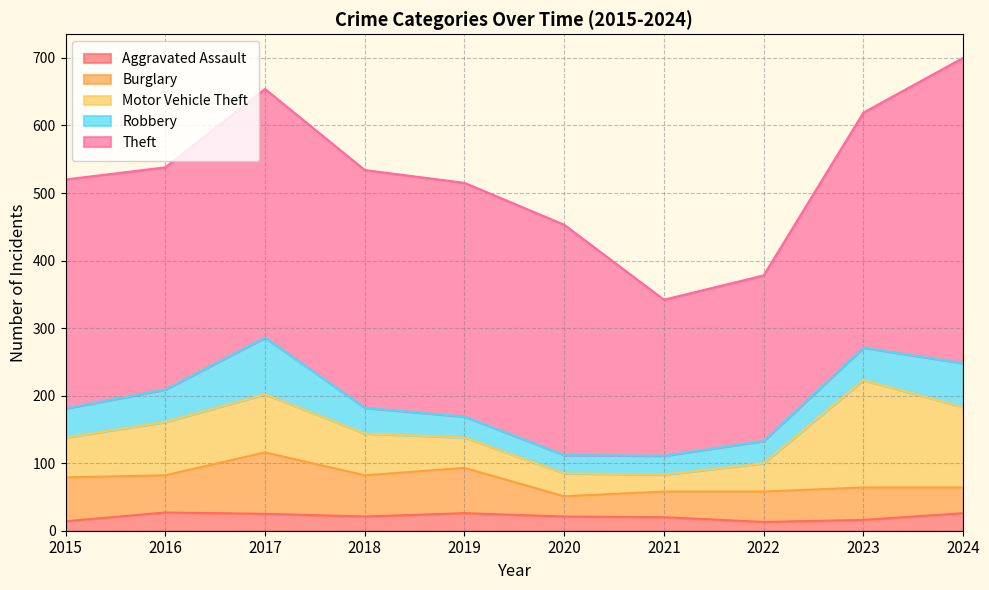

True or false: Burglary and Robbery cross at least once.

False